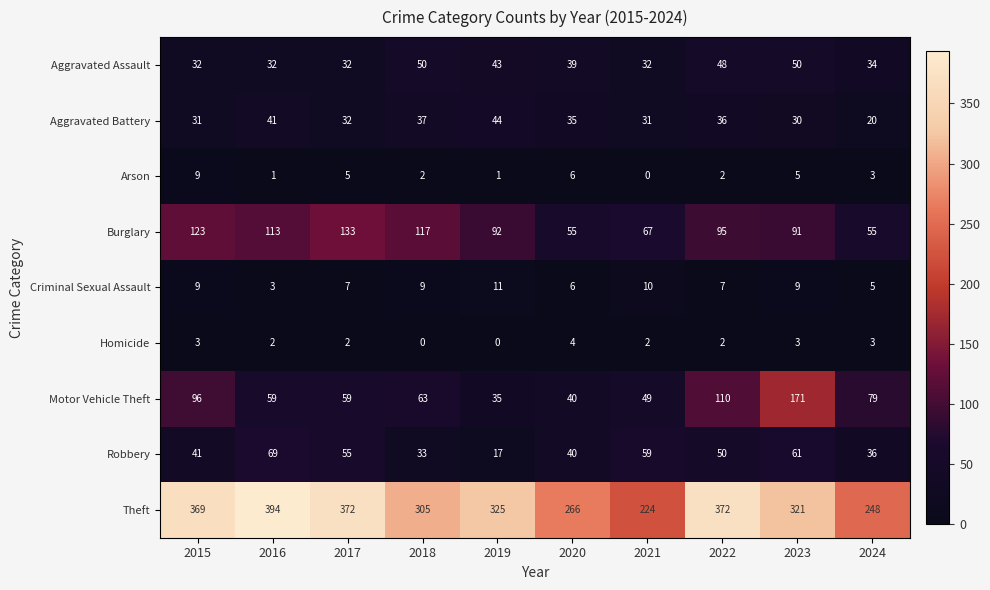

Which series changed the most between 2019 and 2020?

Theft